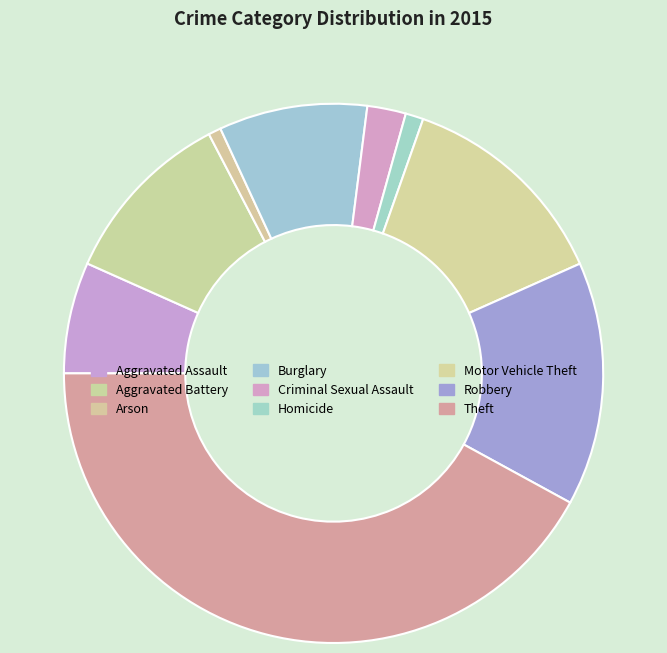

How many slices are in this pie chart?

9